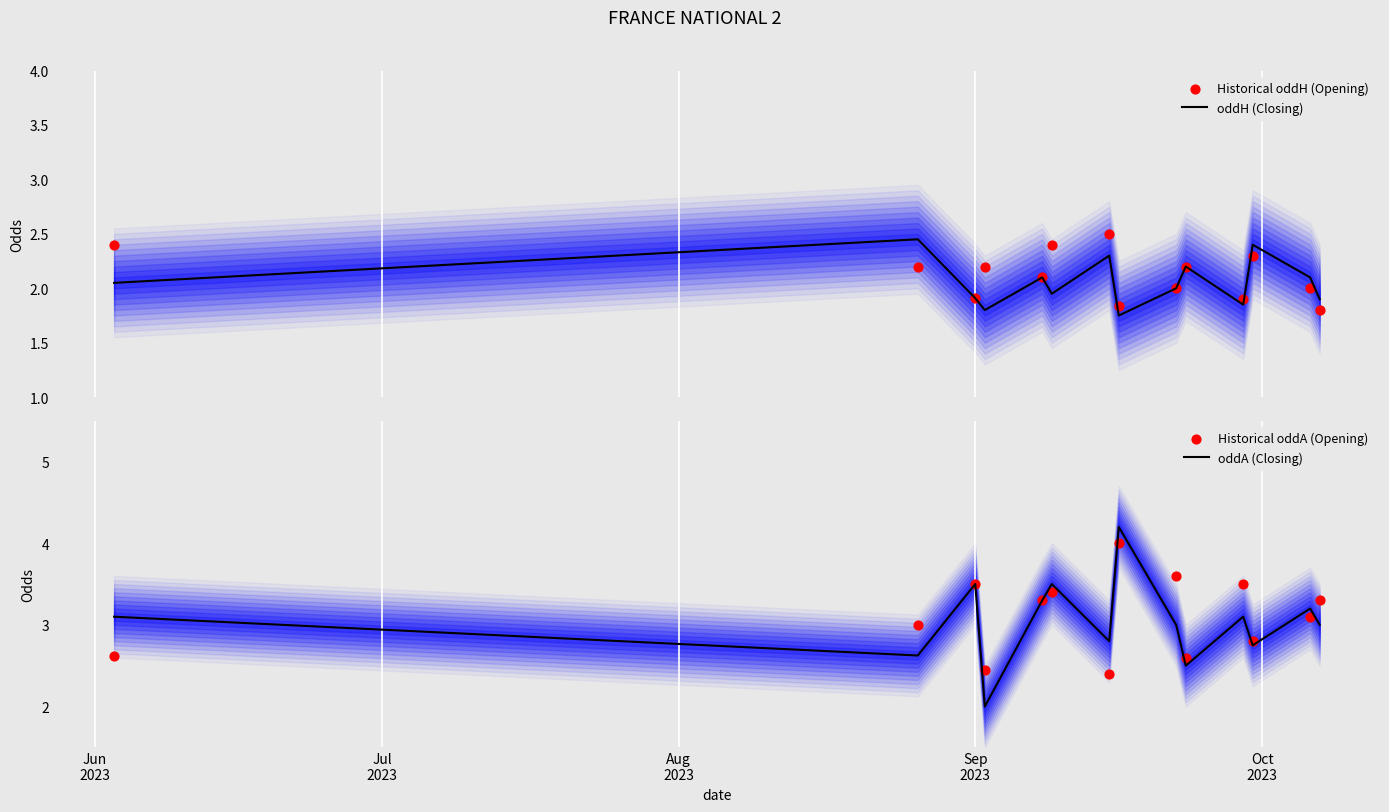

Which series reaches the maximum Y coordinate?

oddA (Closing)